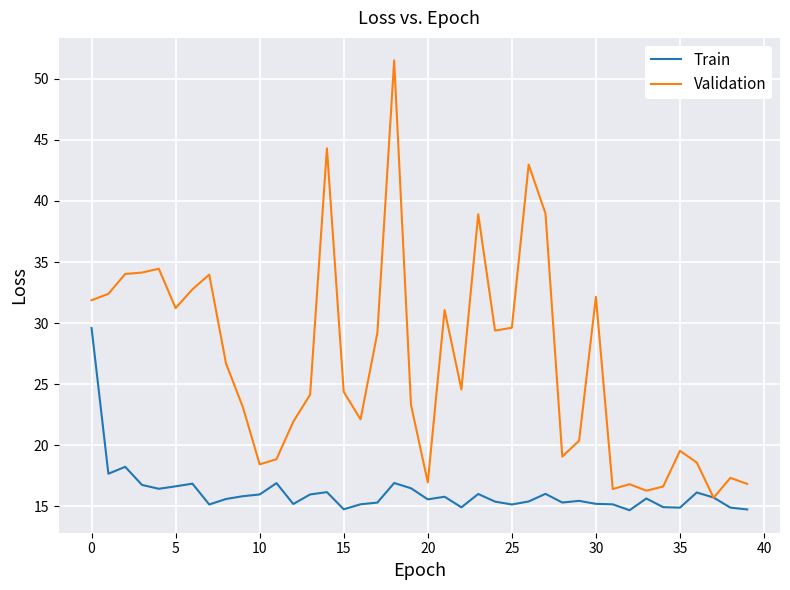

Rank the series by their average value, from lowest to highest.

Train, Validation